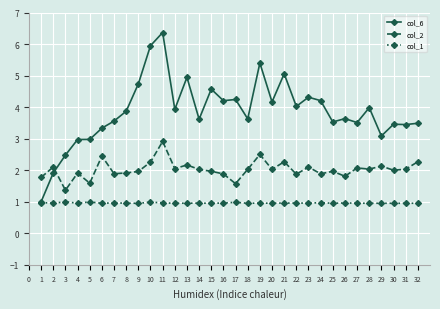

At which category is the sum across all series the highest?

11